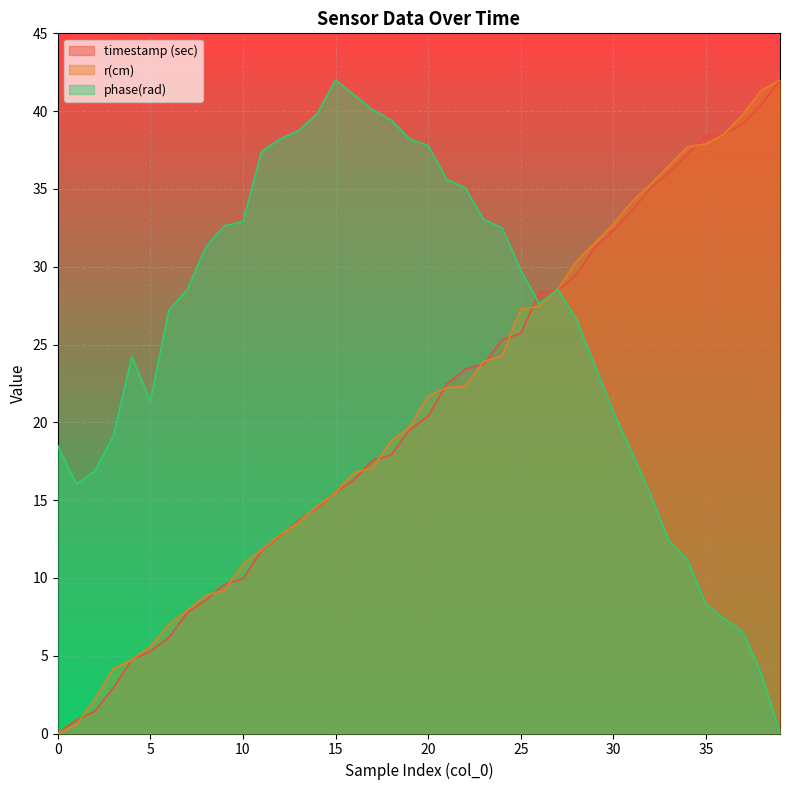

How many values in phase(rad) are above zero?

39